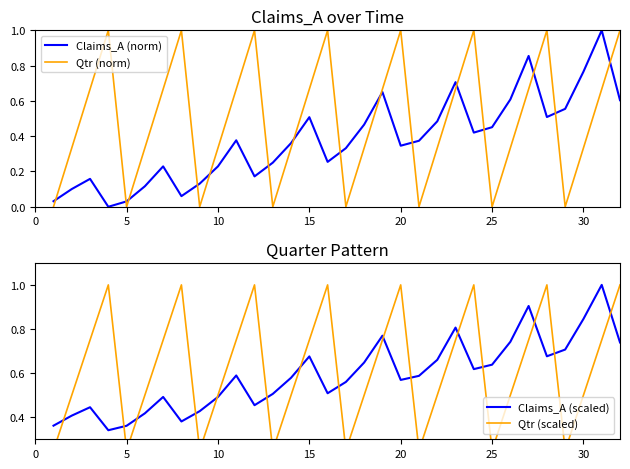

After their last crossing, which series has the higher values: Claims_A (norm) or Qtr (norm)?

Qtr (norm)